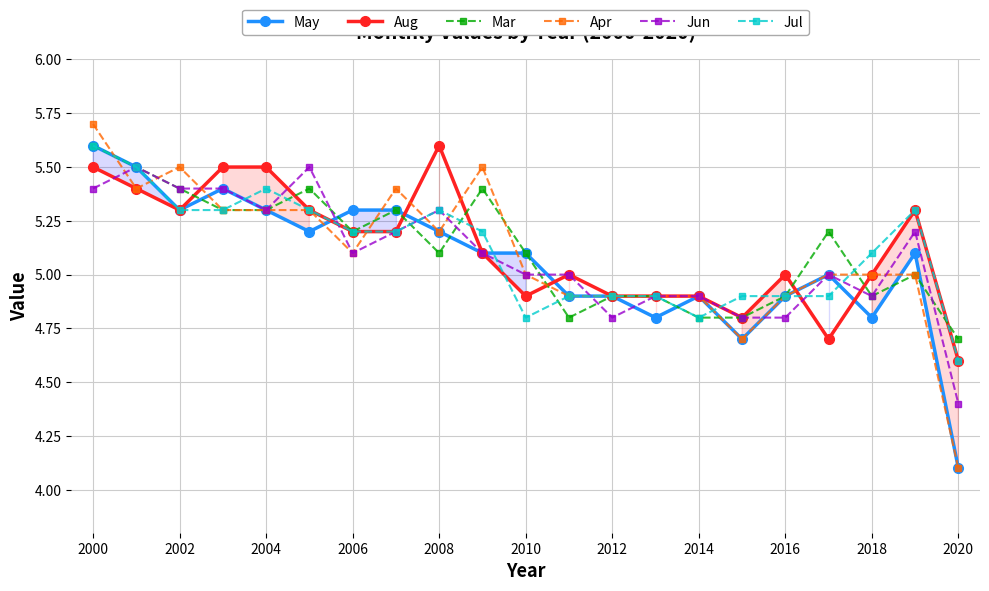

At which category does Aug reach its first local valley?

2002